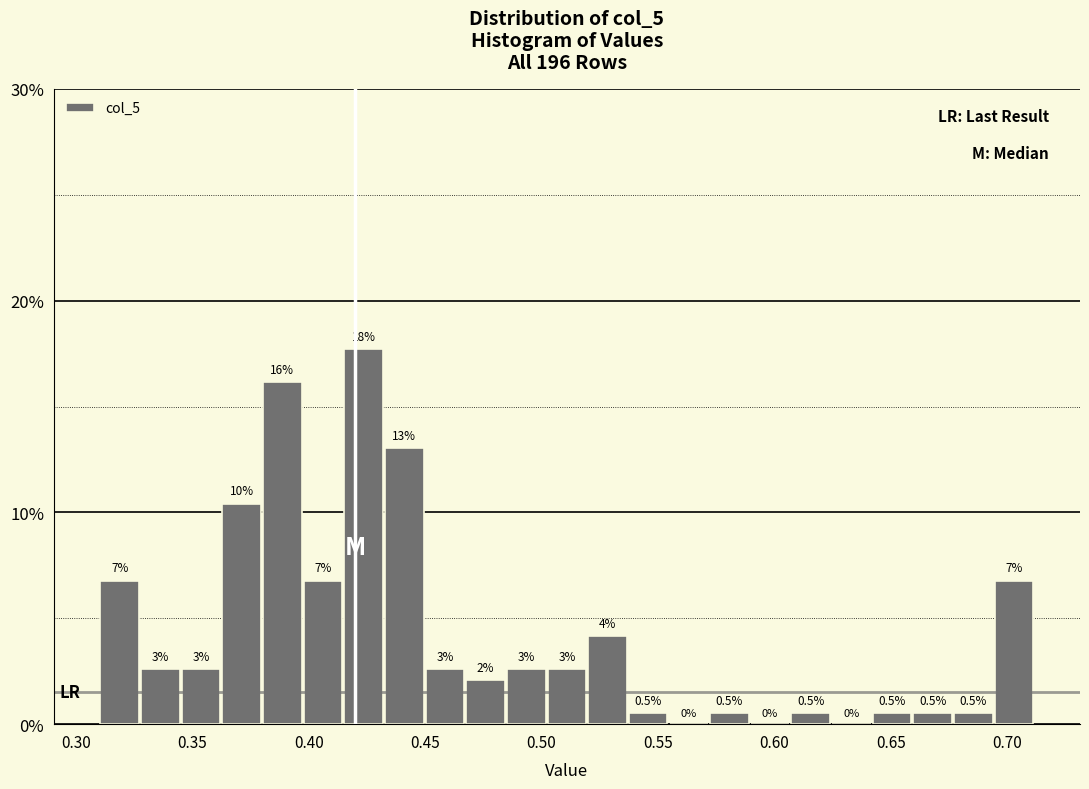

Read against the x-axis, roughly where is the centre of the tallest bar?

0.425